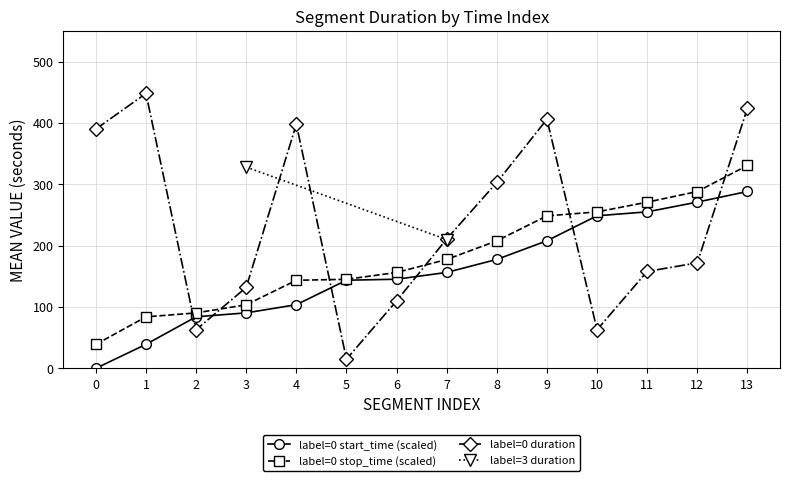

True or false: label=0 mean_stop has more than 0 interior local peaks.

False